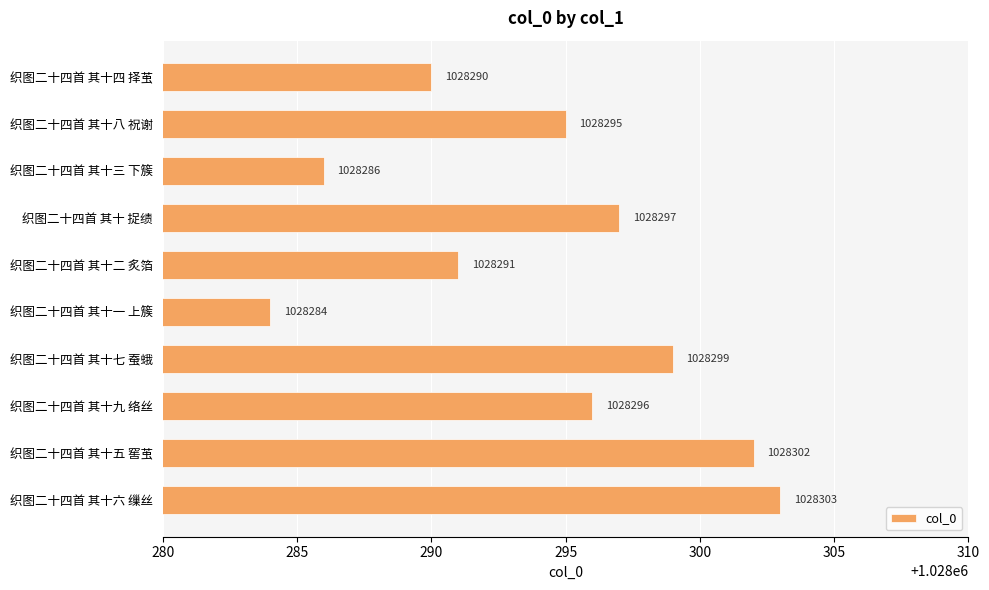

What is the average value?

1028294